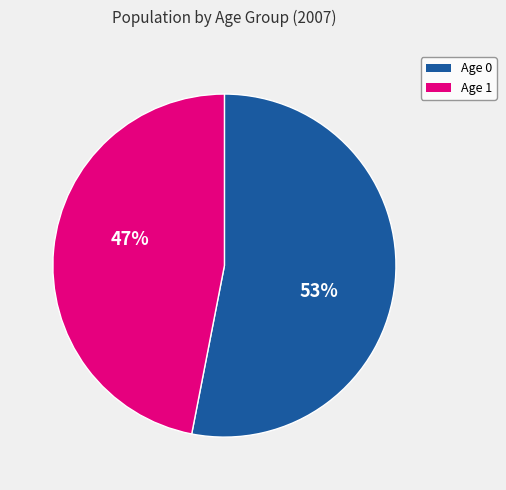

To the nearest percent, what is the average slice percentage?

50%